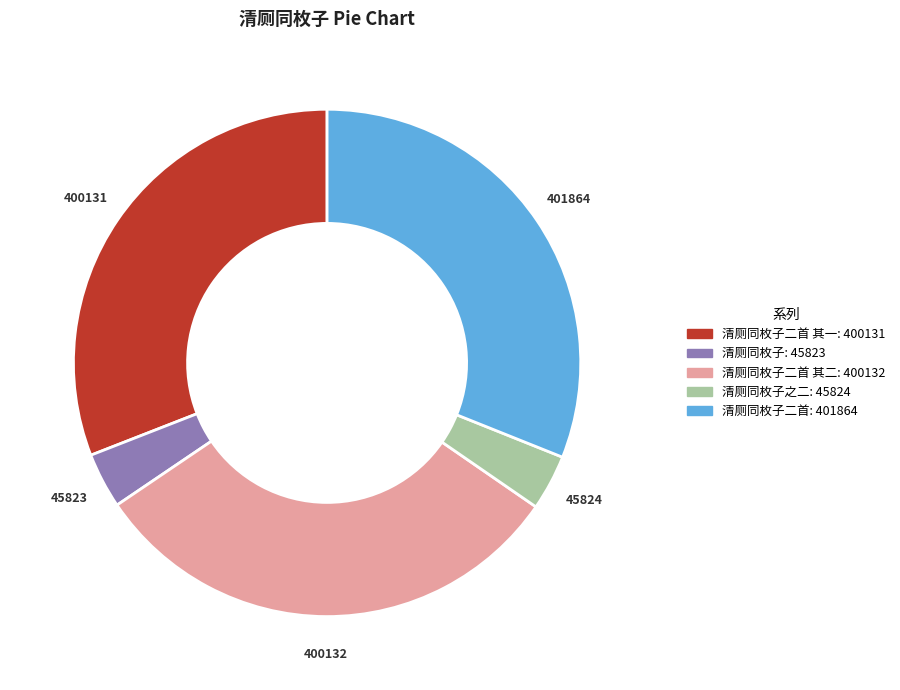

Is there any slice that represents more than half of the pie?

No